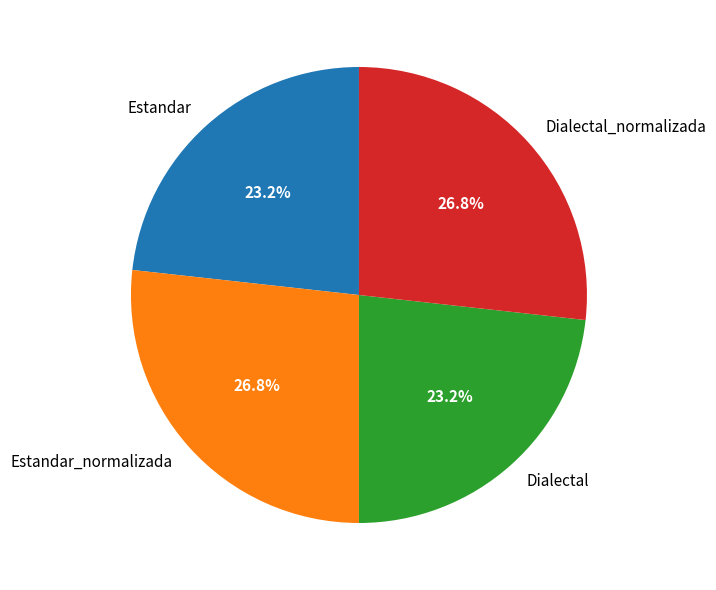

Which has a higher value, Estandar_normalizada or Estandar?

Estandar_normalizada